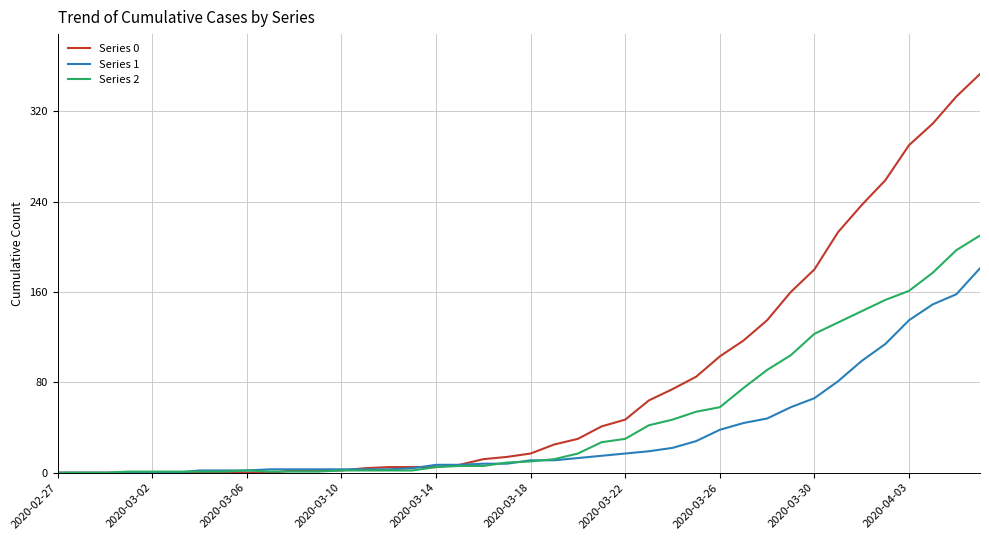

Which series has the largest total across all categories?

Series 0